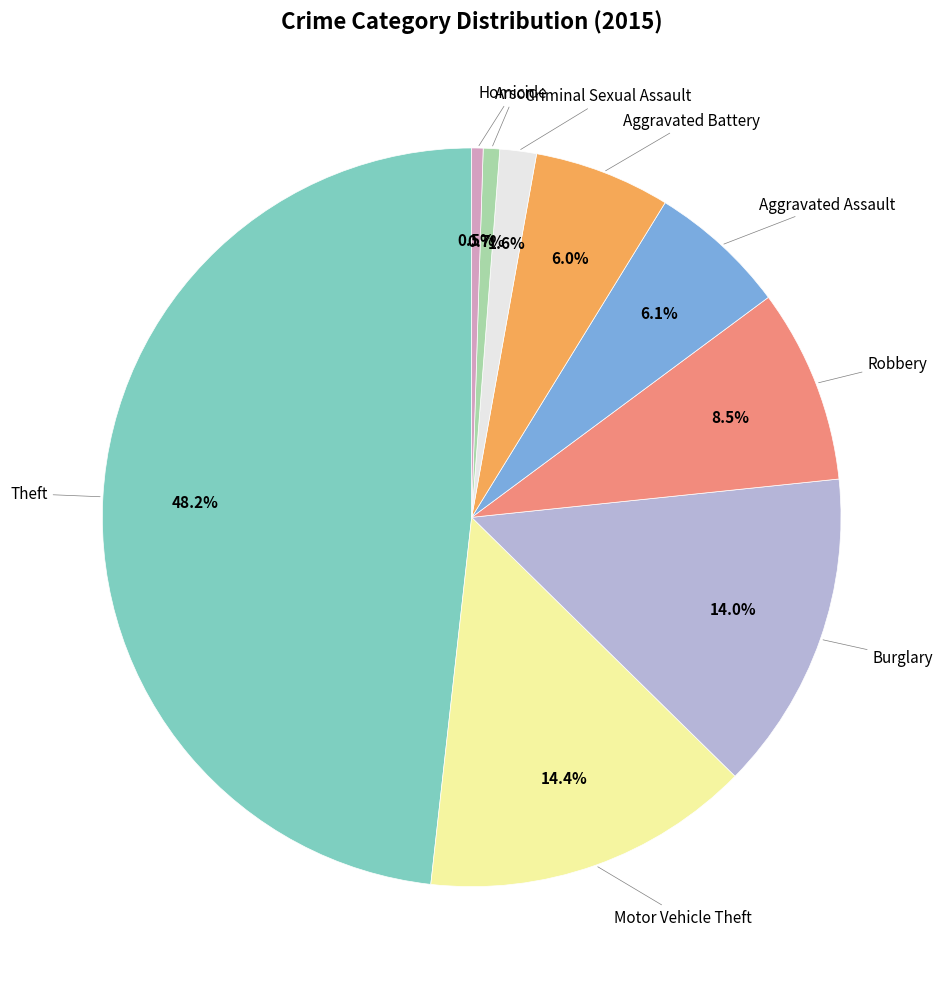

Is there any slice that represents more than half of the pie?

No